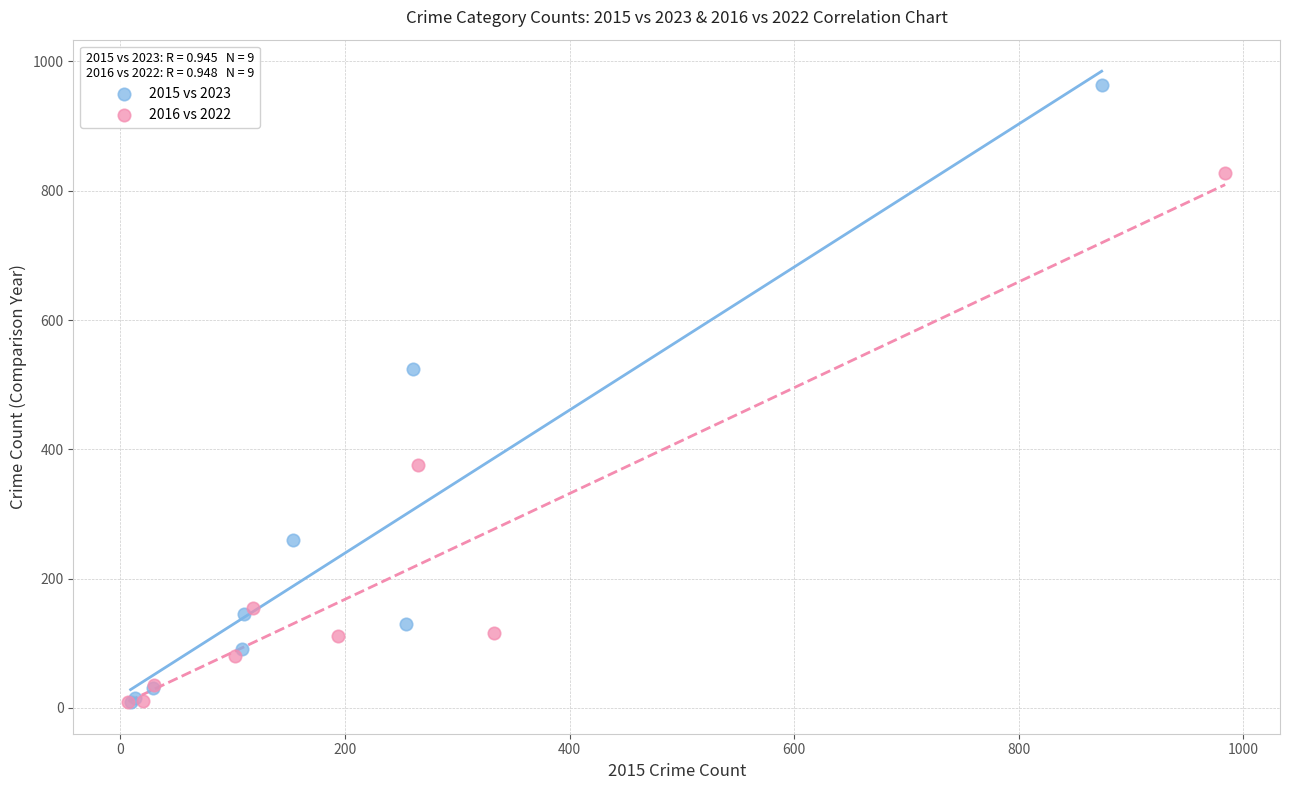

Which series has the largest Y range (max minus min)?

2015 vs 2023